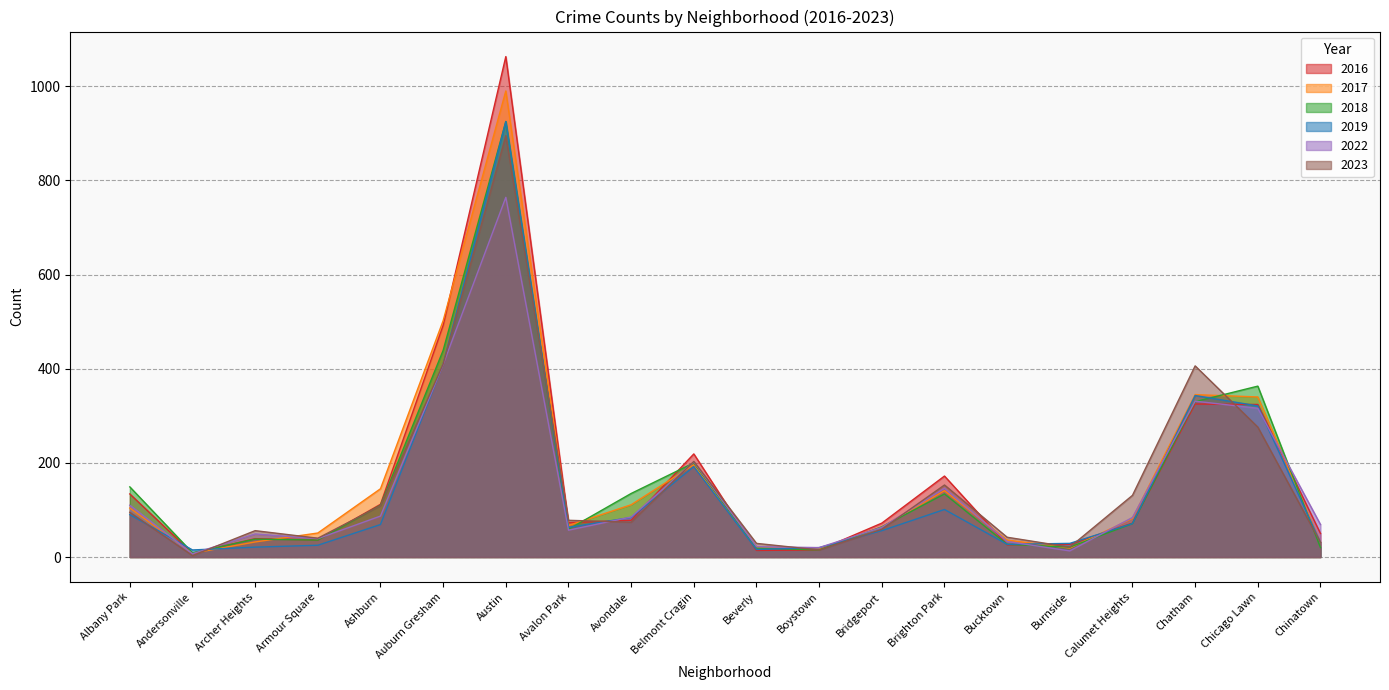

The 2017 series shows 196 at Belmont Cragin. True or false?

True